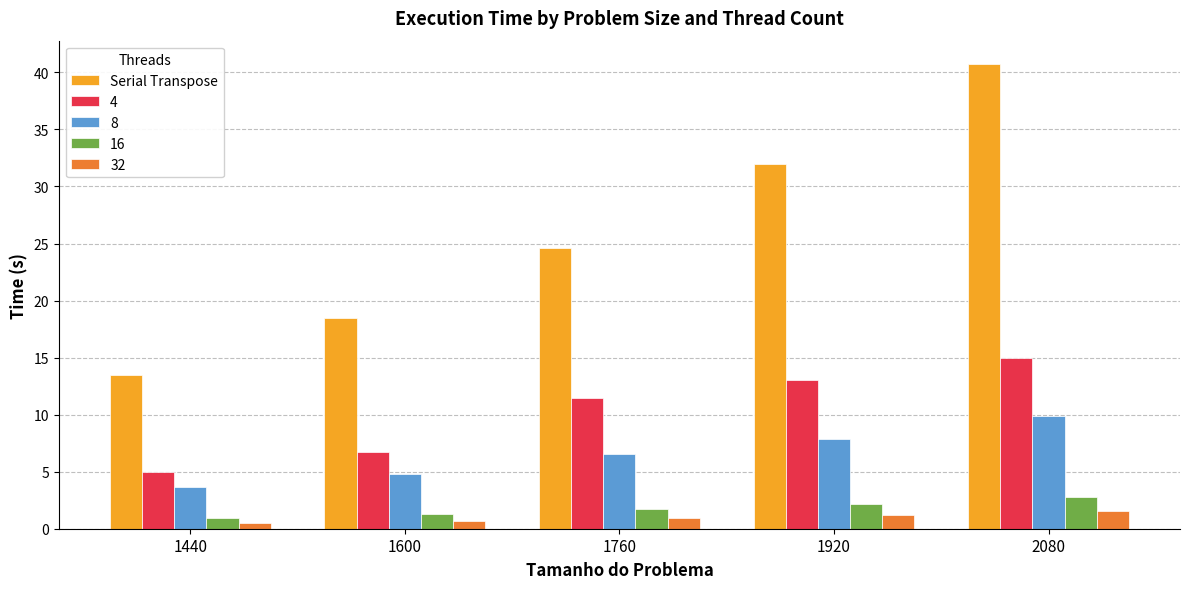

At which label does Serial Transpose first exceed 24?

1760